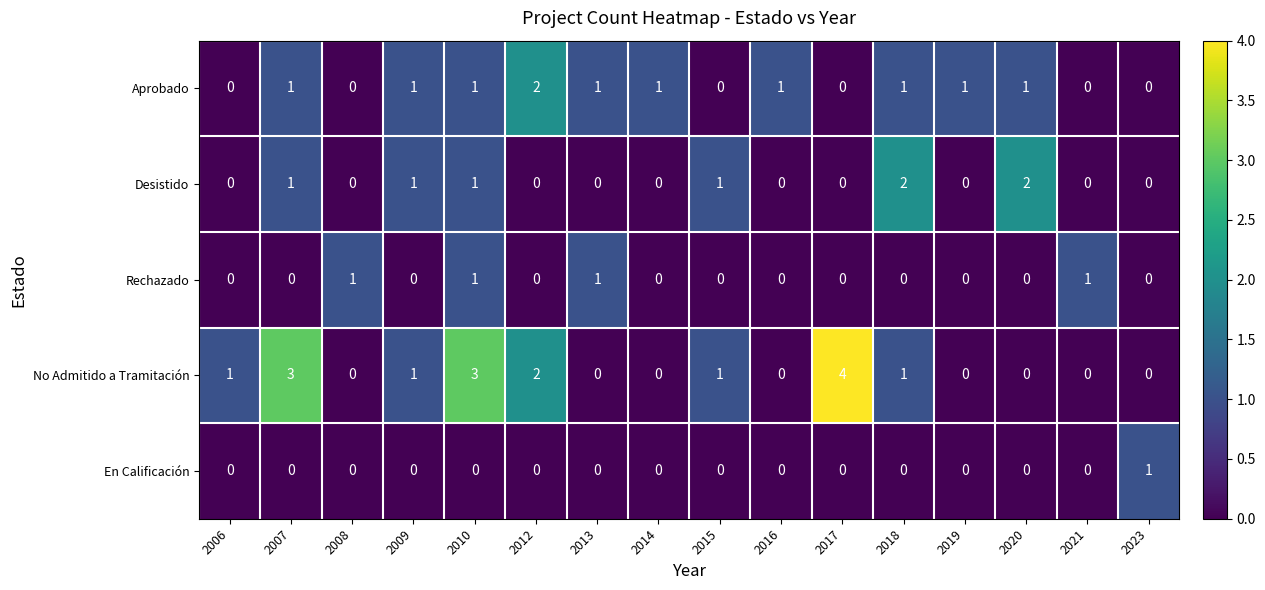

The Aprobado series shows 0 at 2010. True or false?

False